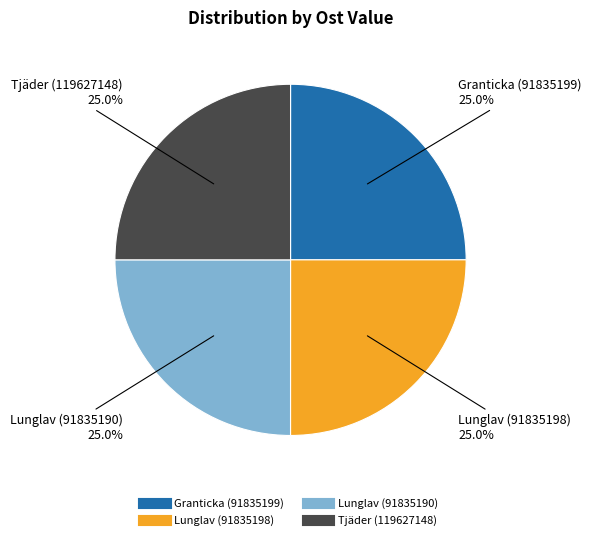

What percentage is NOT represented by Granticka (91835199)?

75.0%